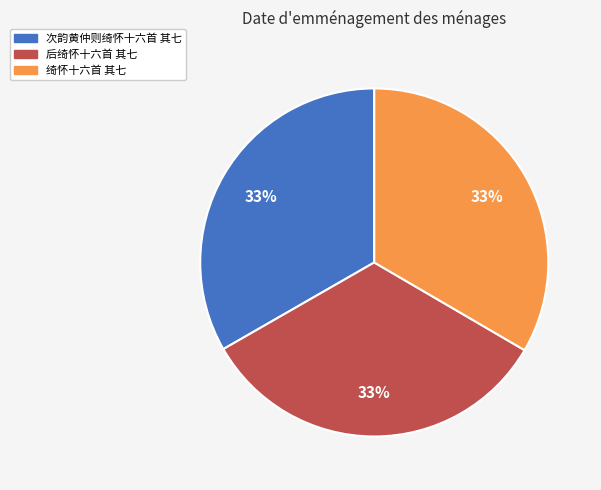

To the nearest percent, what portion does 次韵黄仲则绮怀十六首 其七 represent?

33%